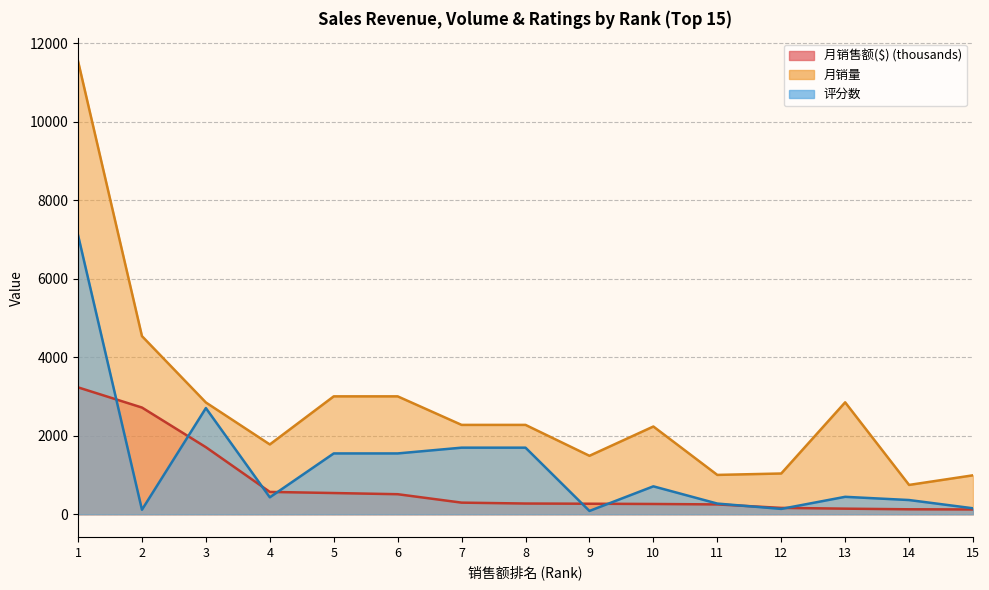

Rank the series at 12 from highest to lowest value.

月销量, 月销售额($), 评分数